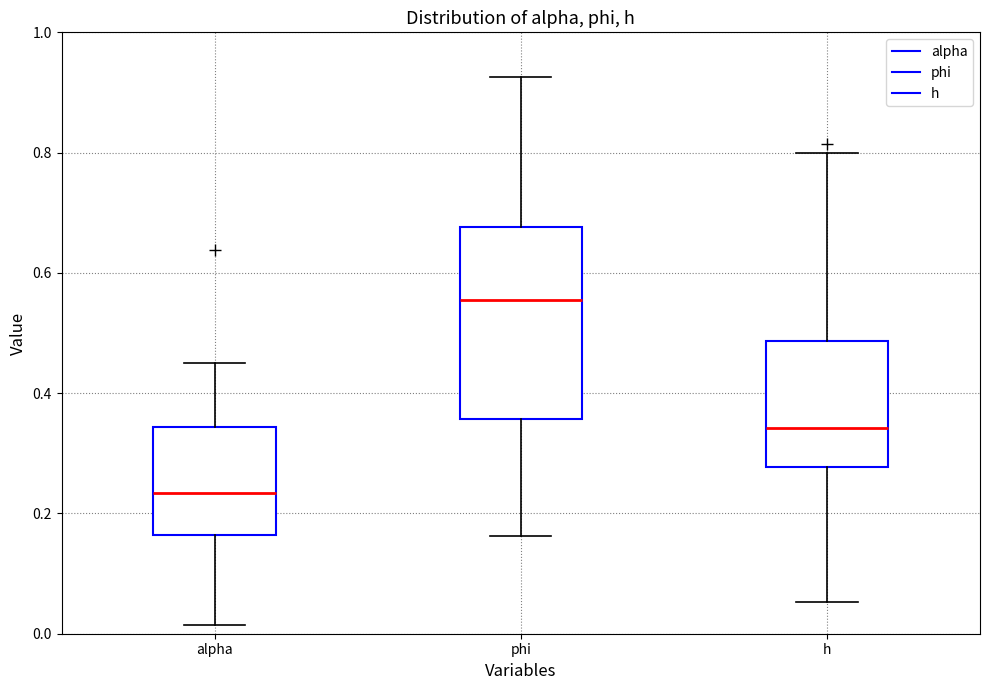

Reading left to right, transcribe this box plot: for each box, give where its median line is, the range the box spans, and where its two whiskers end, as read against the y-axis. The values are not printed on the chart, so give them approximately, as read against the axis.

alpha: median 0.24, box 0.16 to 0.34, whiskers 0.02 to 0.46
phi: median 0.56, box 0.36 to 0.68, whiskers 0.16 to 0.92
h: median 0.34, box 0.28 to 0.48, whiskers 0.06 to 0.80